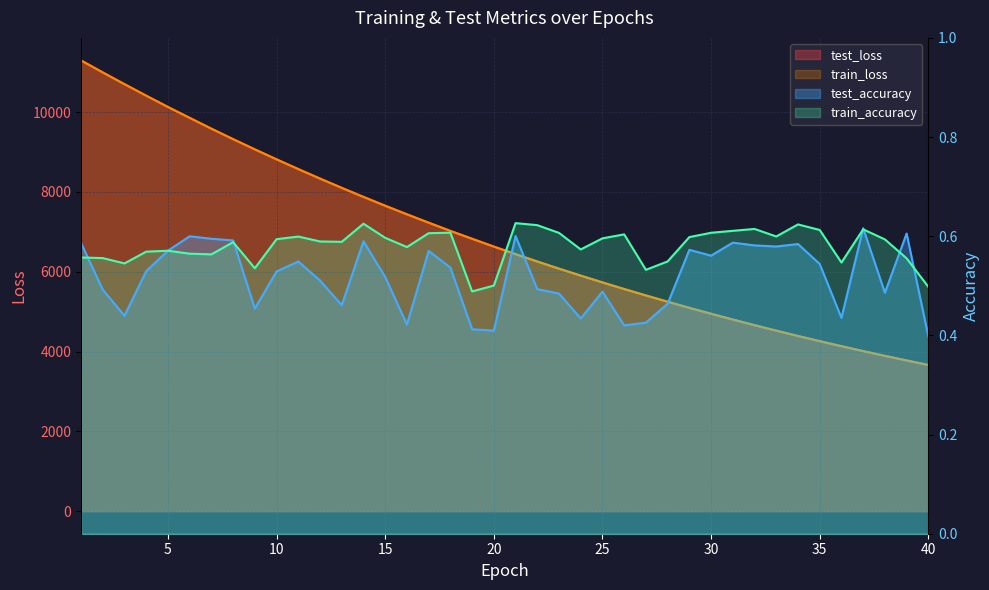

Count the number of data series in this chart.

4